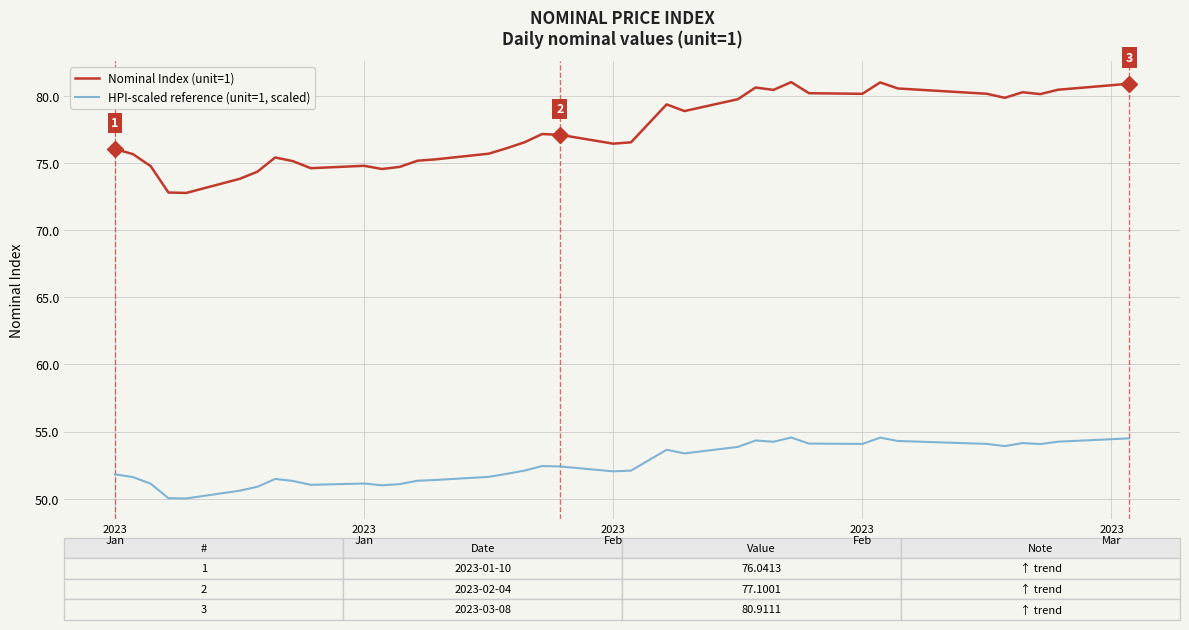

Rank the series by their maximum value, from highest to lowest.

Nominal Index (unit=1), HPI-scaled reference (unit=1, scaled)